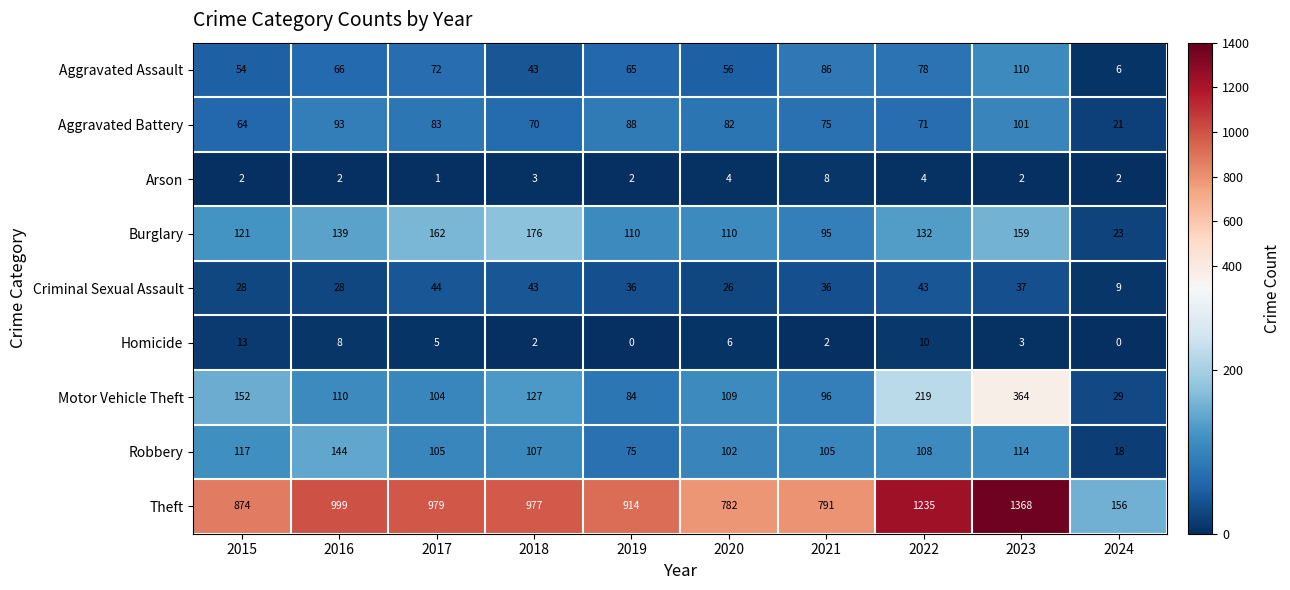

At how many categories does at least one series exceed 16?

10